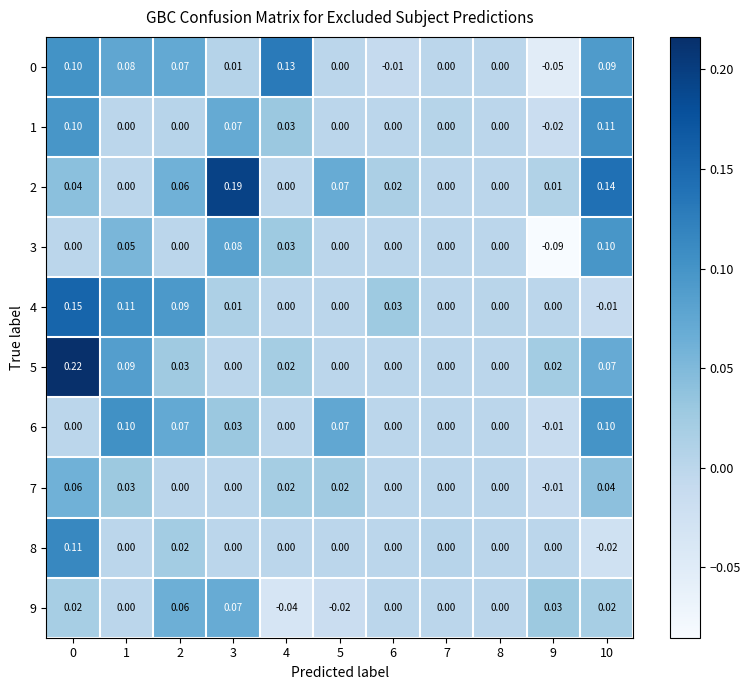

Which series has the largest range (max minus min)?

5